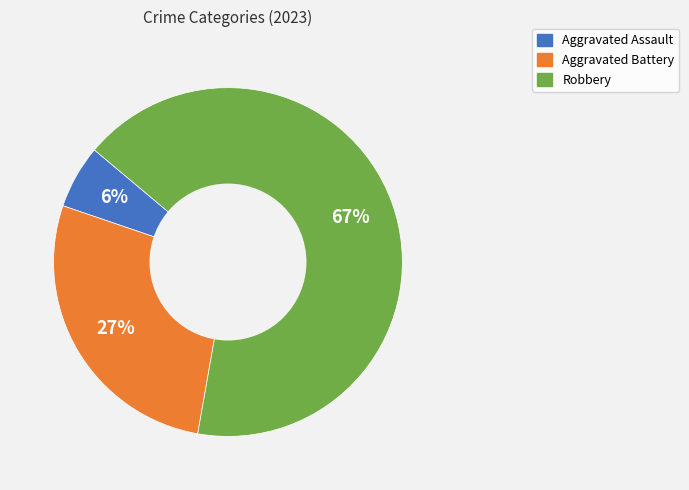

To the nearest percent, what is the difference between the largest and smallest slice percentages?

61%